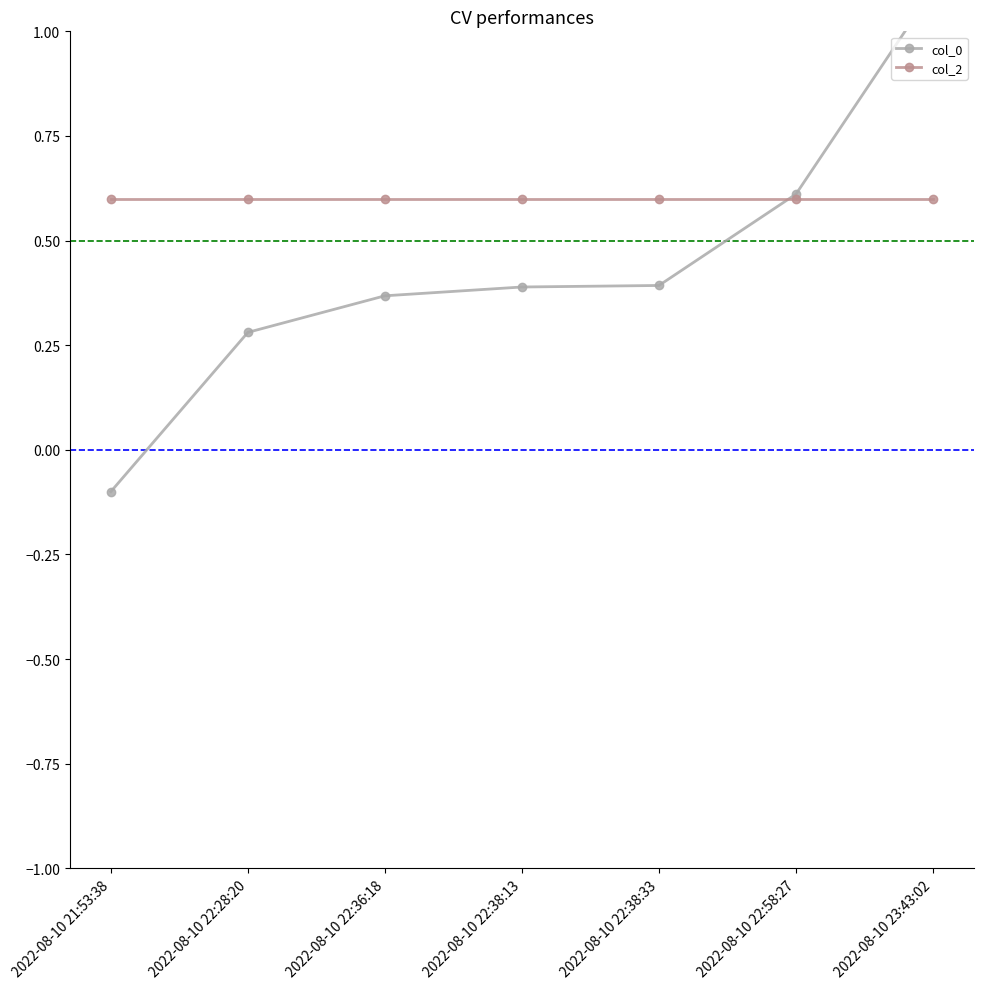

How many values in col_0 are above zero?

6